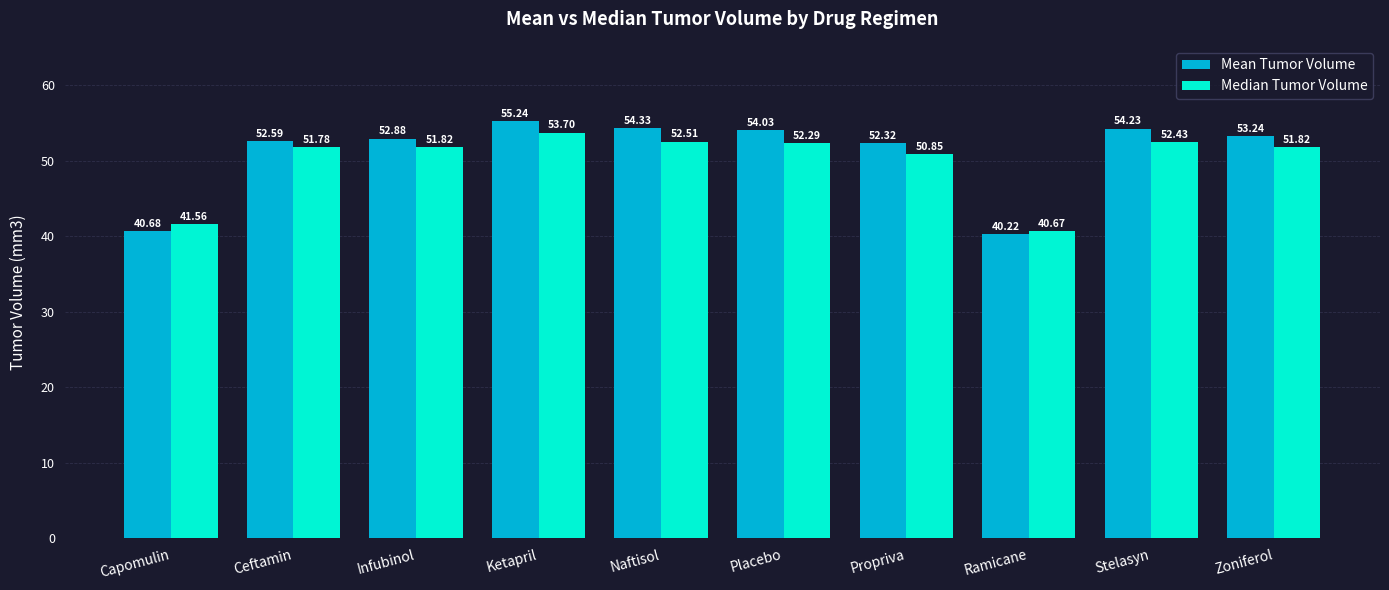

Reading left to right, transcribe all the data shown in this chart.

Mean Tumor Volume: Capomulin=40.7	Ceftamin=52.6	Infubinol=52.9	Ketapril=55.2	Naftisol=54.3	Placebo=54.0	Propriva=52.3	Ramicane=40.2	Stelasyn=54.2	Zoniferol=53.2
Median Tumor Volume: Capomulin=41.6	Ceftamin=51.8	Infubinol=51.8	Ketapril=53.7	Naftisol=52.5	Placebo=52.3	Propriva=50.9	Ramicane=40.7	Stelasyn=52.4	Zoniferol=51.8